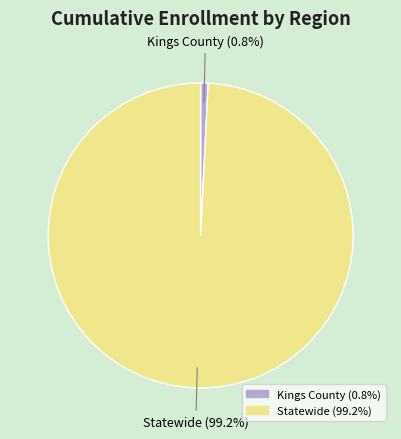

Between Statewide and Kings County, which is larger?

Statewide